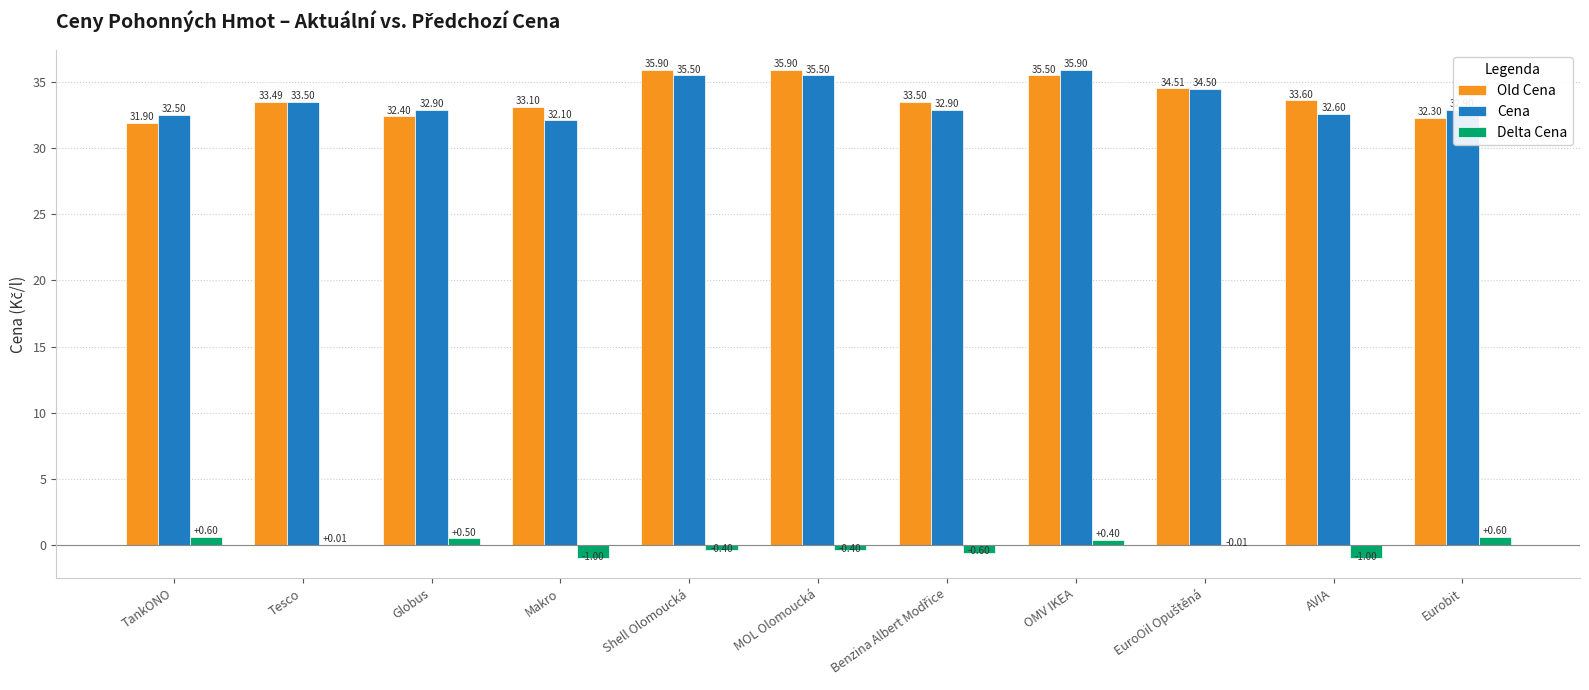

What is the total value across all series at Tesco?

67.0